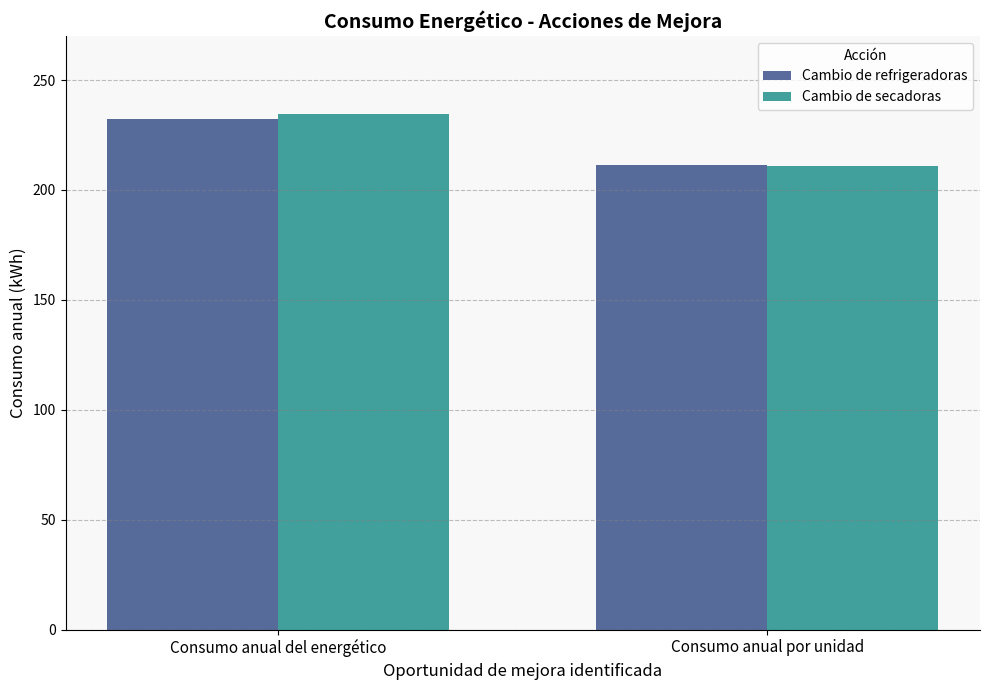

How many groups of bars are there?

2